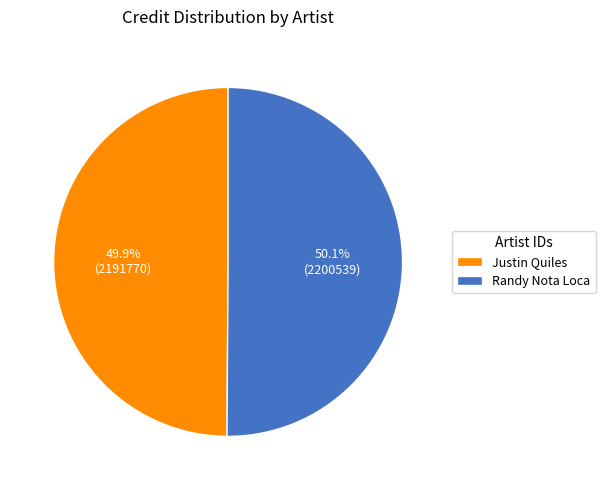

Approximately how many times larger is the value at Justin Quiles compared to Randy Nota Loca?

1.0